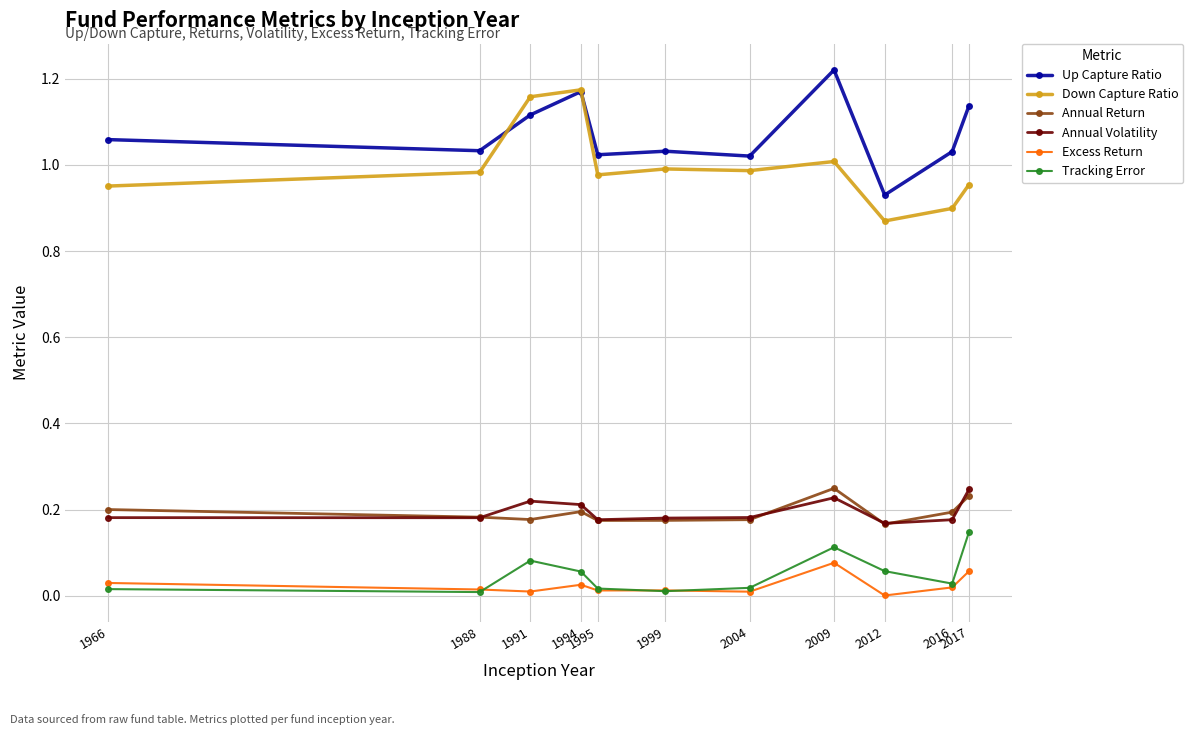

What is the sum of all Down Capture Ratio values?

11.0